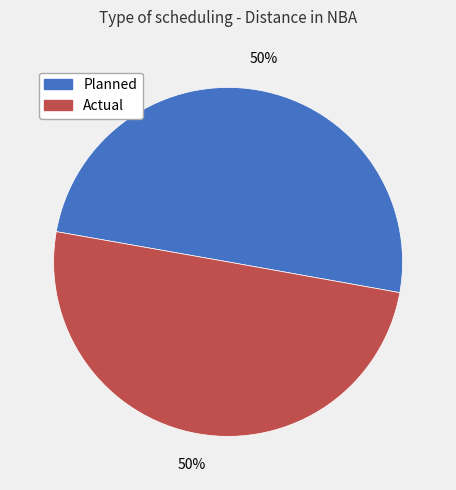

Approximately how many times larger is the value at Actual compared to Planned?

1.0